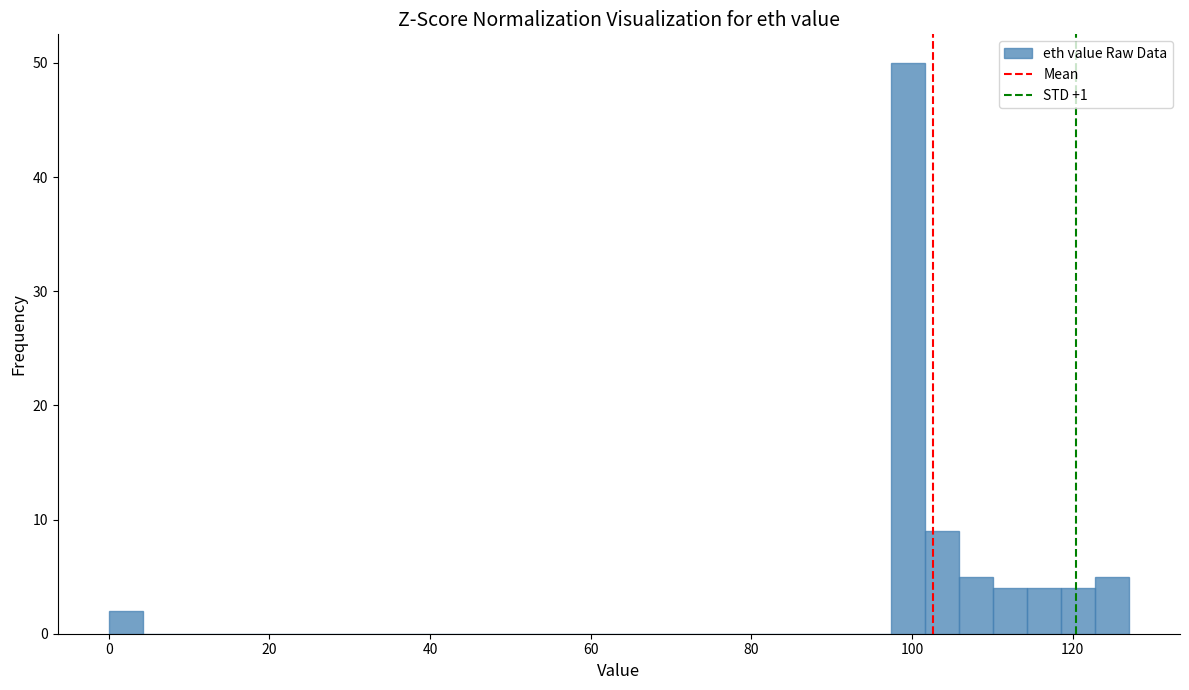

Around what value on the x-axis is the tallest bar? Give the approximate position of its centre, as read against the axis.

100